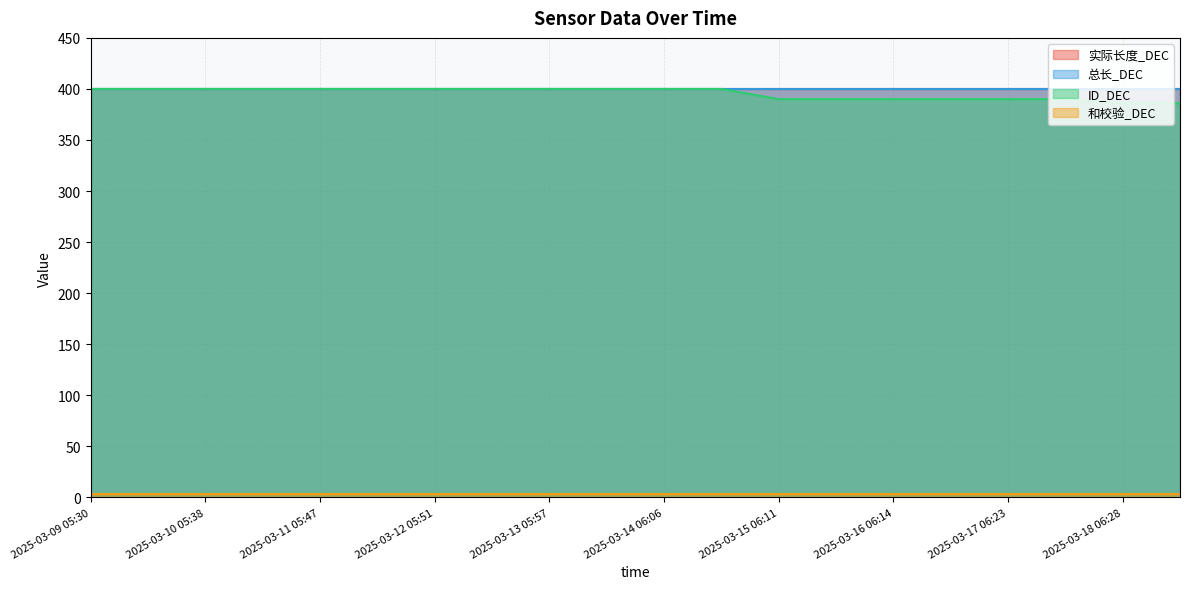

What is the sum of the 总长_DEC values at 2025-03-17 18:25 and 2025-03-11 05:47?

800